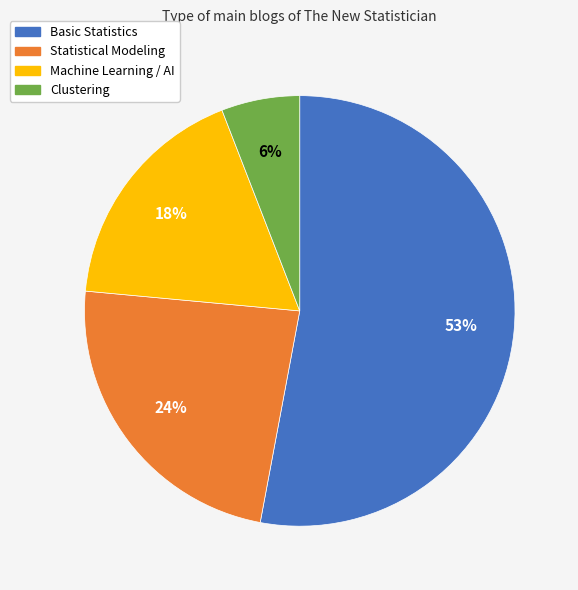

To the nearest percent, what portion does Clustering represent?

6%